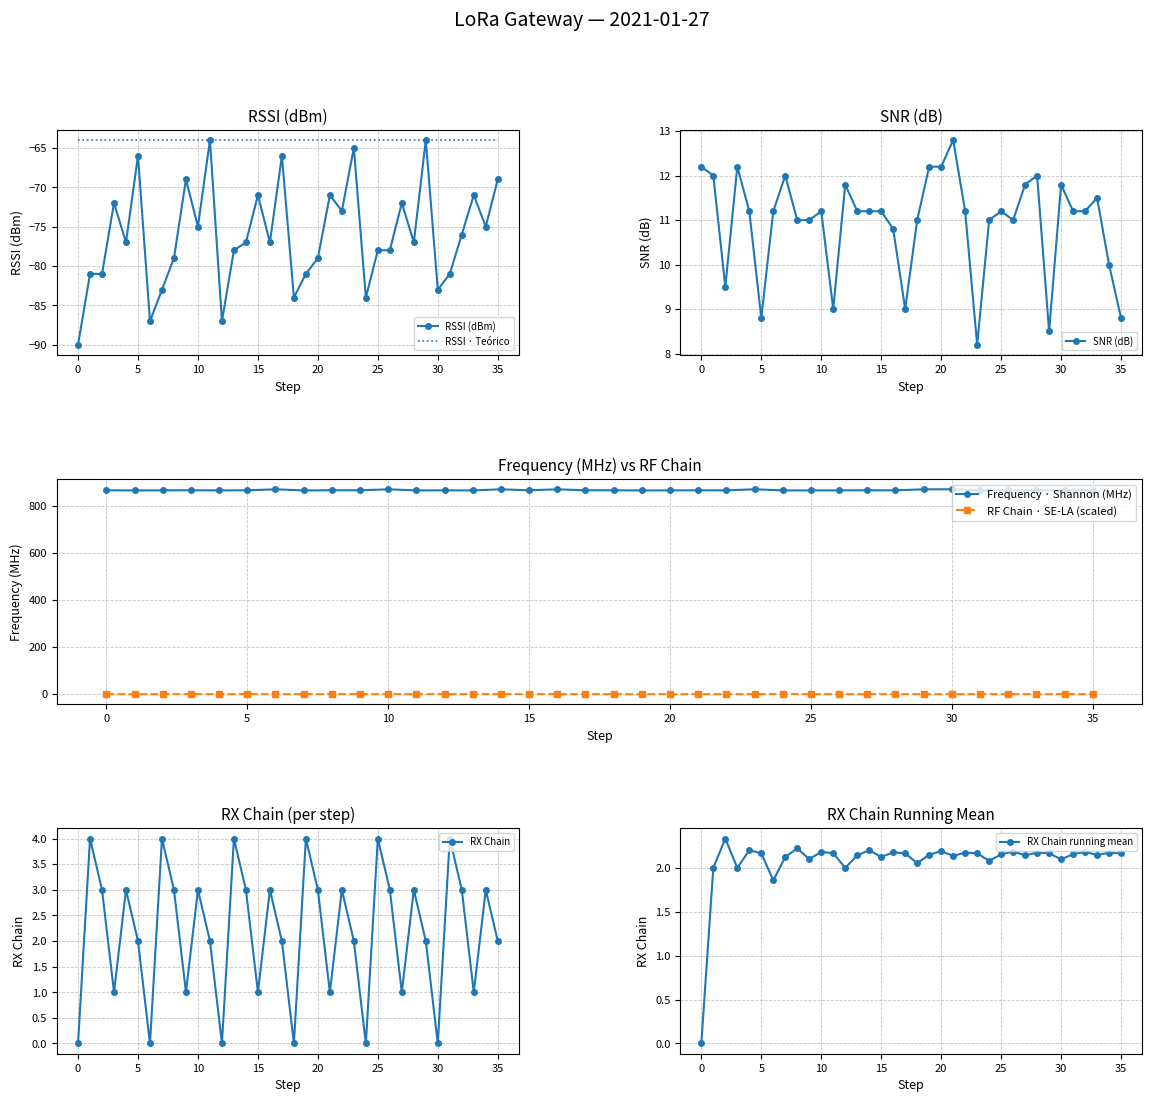

What is the average value of the SNR series?

10.9